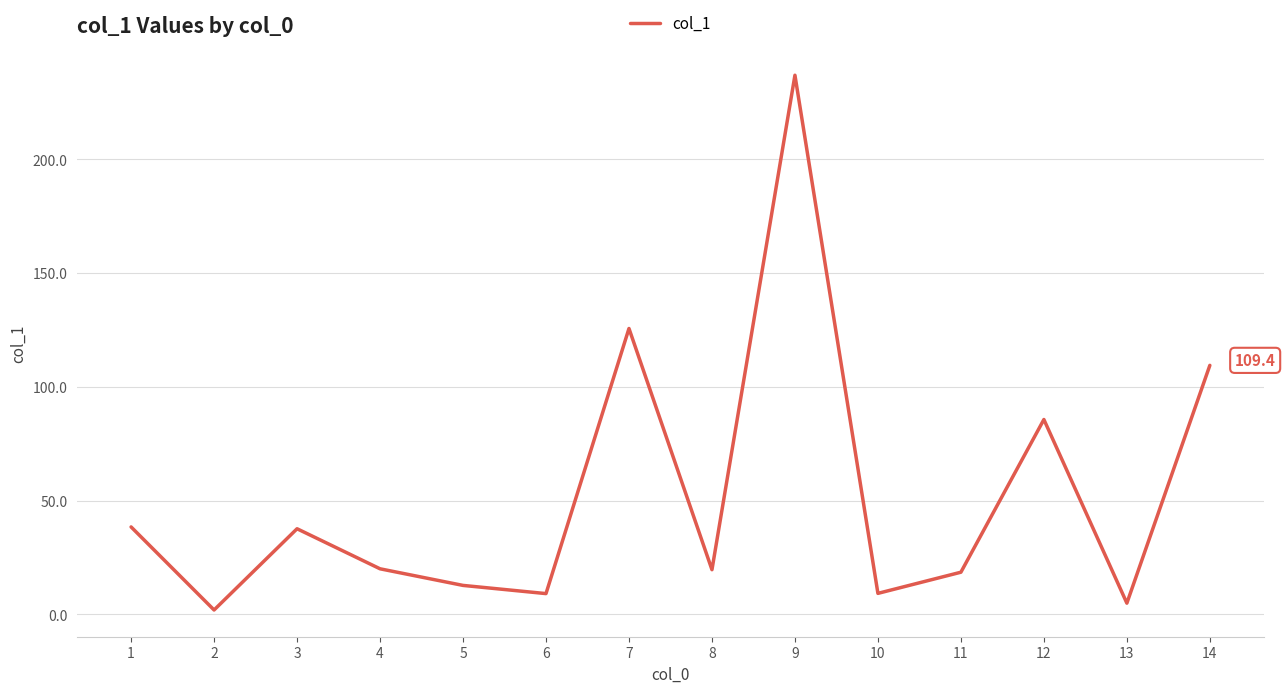

At which category does the data reach its first local peak?

3